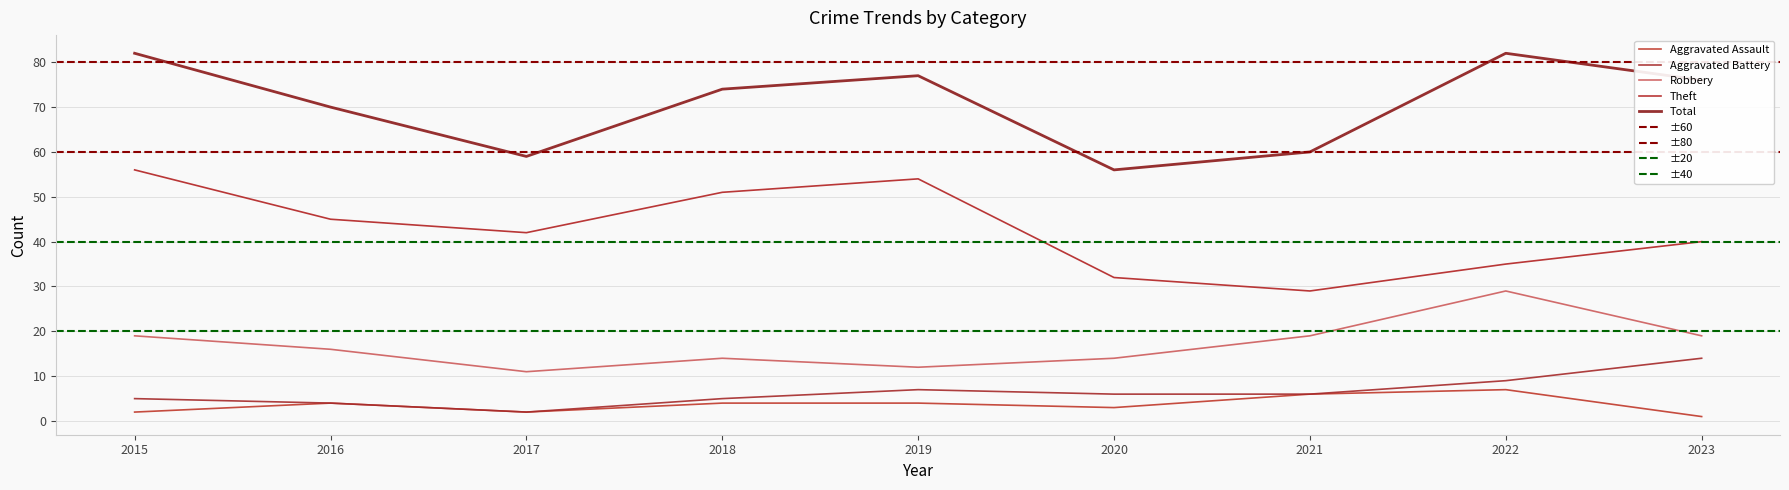

At which label does Aggravated Assault reach its minimum?

2023